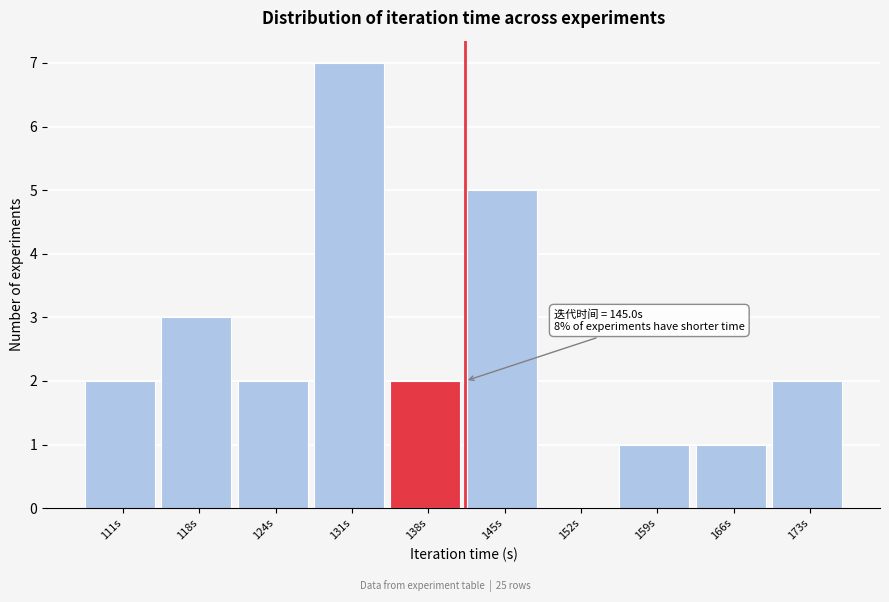

Reading left to right, extract all data points from this chart.

111s=2	118s=3	124s=2	131s=7	138s=2	145s=5	152s=0	159s=1	166s=1	173s=2